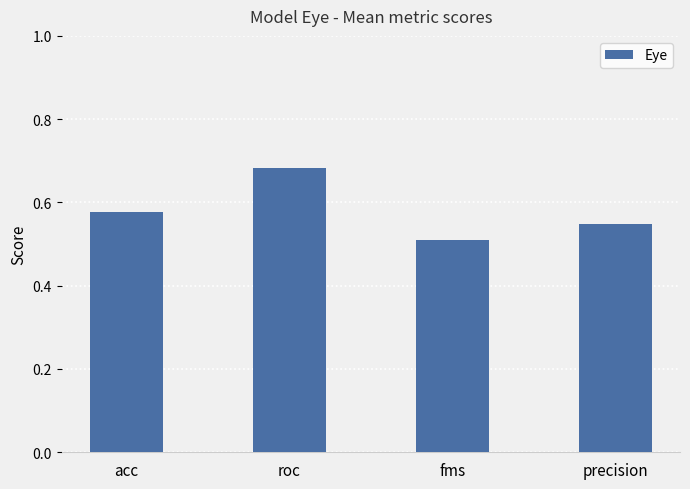

What position from the right is precision?

1